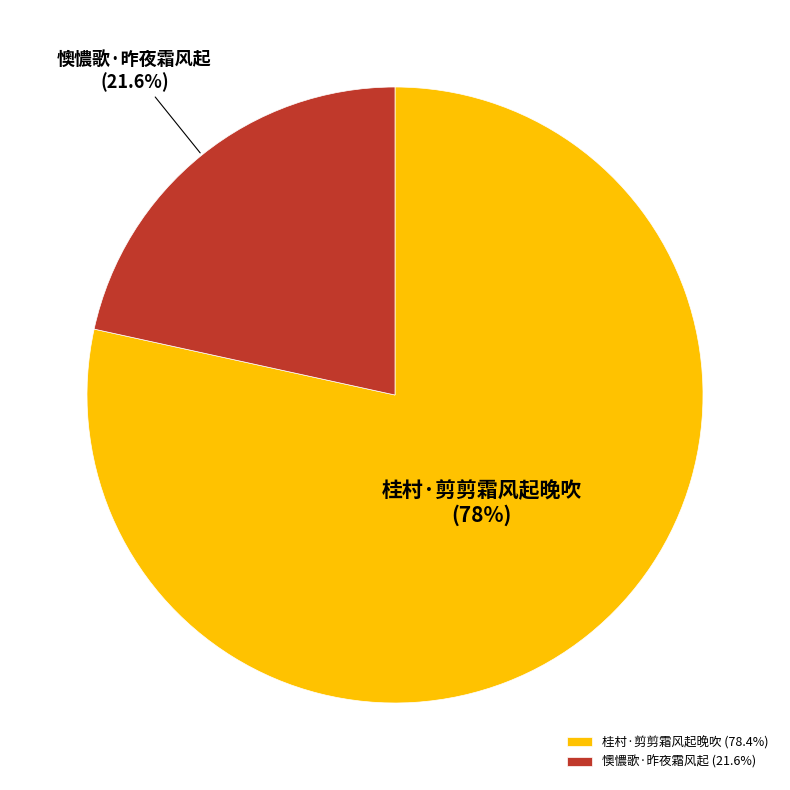

To the nearest percent, what is the combined percentage of 桂村·剪剪霜风起晚吹 and 懊憹歌·昨夜霜风起?

100%